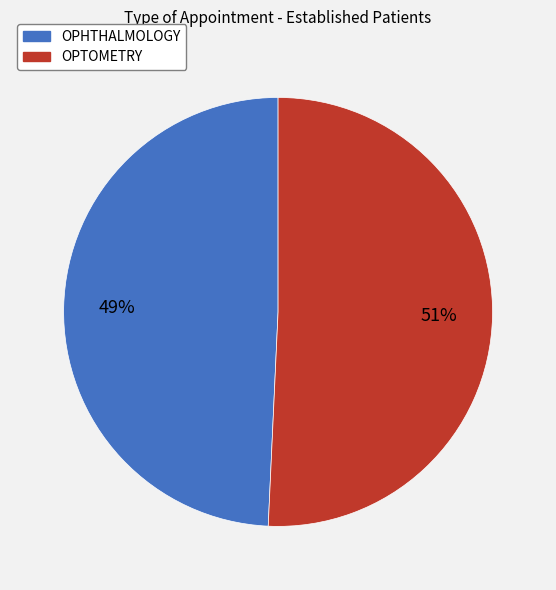

Rank the categories by value from lowest to highest.

OPHTHALMOLOGY, OPTOMETRY